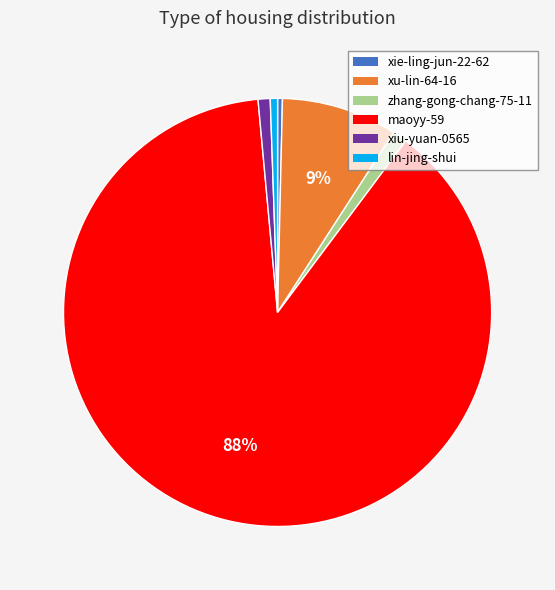

To the nearest percent, what is the difference between the largest and smallest slice percentages?

88%